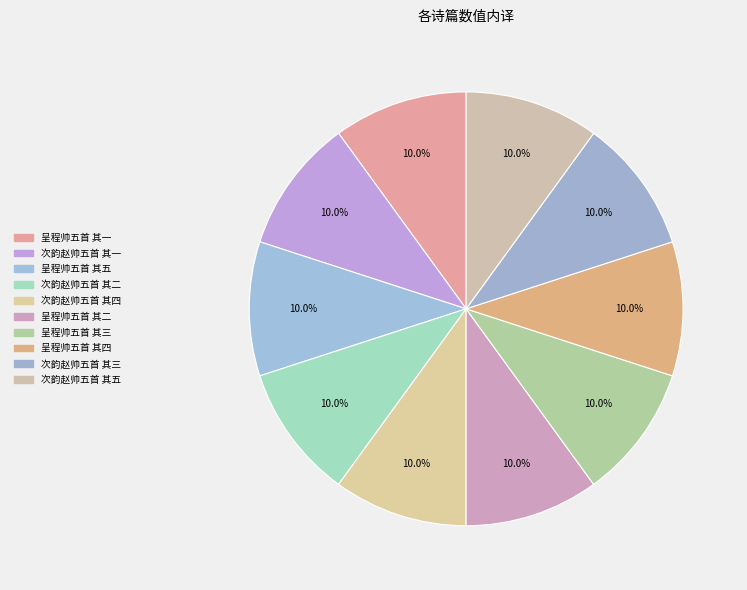

To the nearest percent, what percentage of the pie is 次韵赵帅五首 其四?

10%